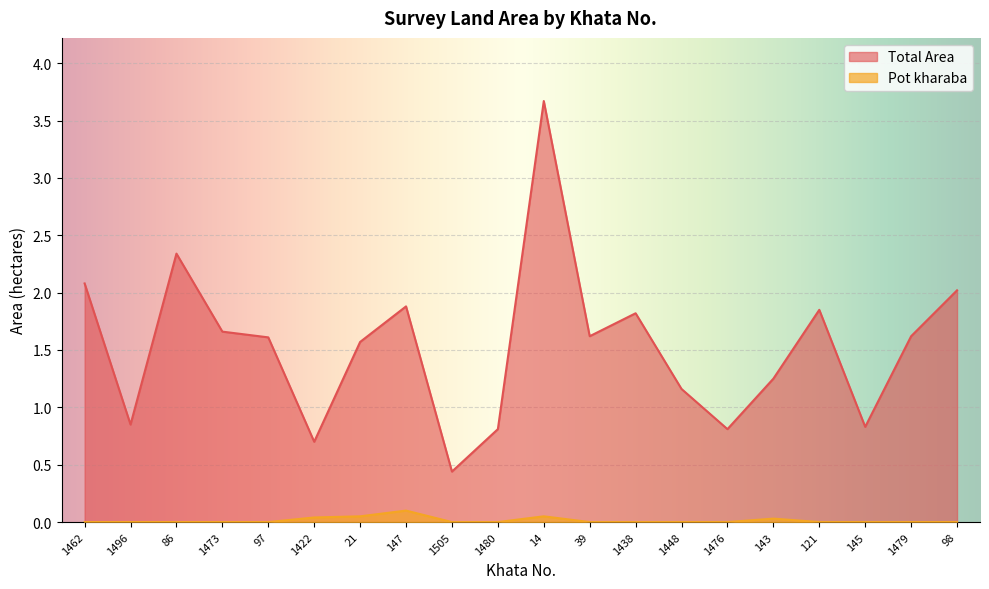

What is the average value of the Total Area series?

1.5